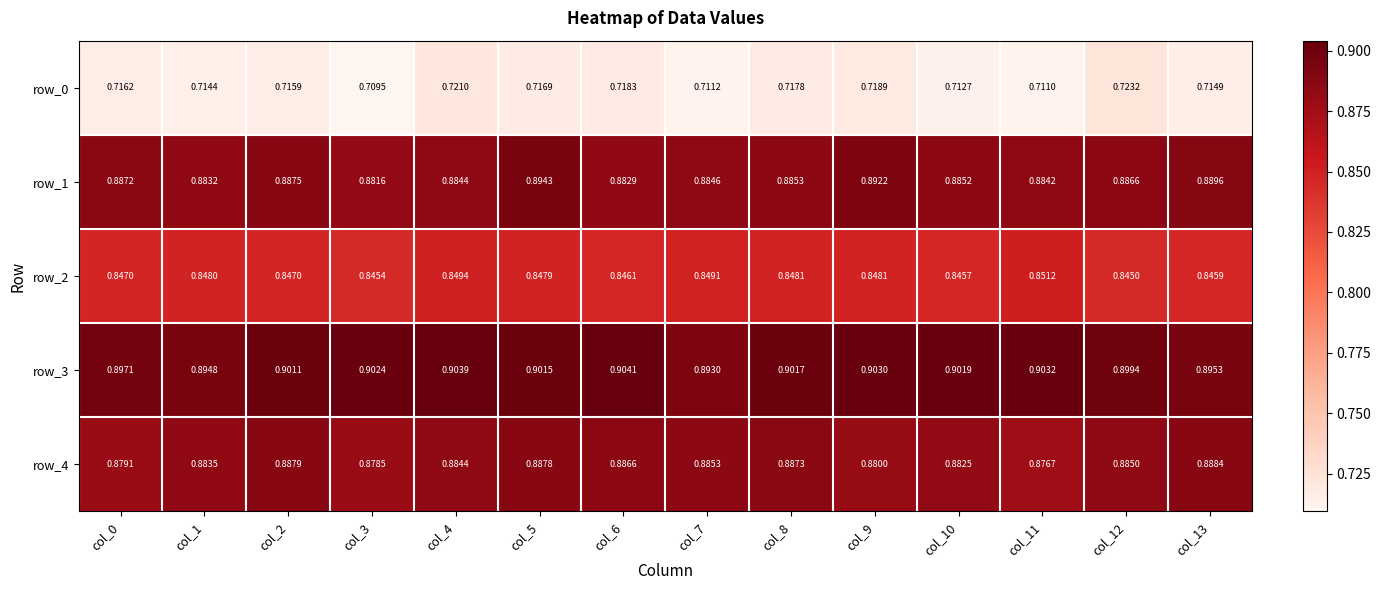

Is the value of row_1 at col_12 greater than the value of row_3 at col_0?

No